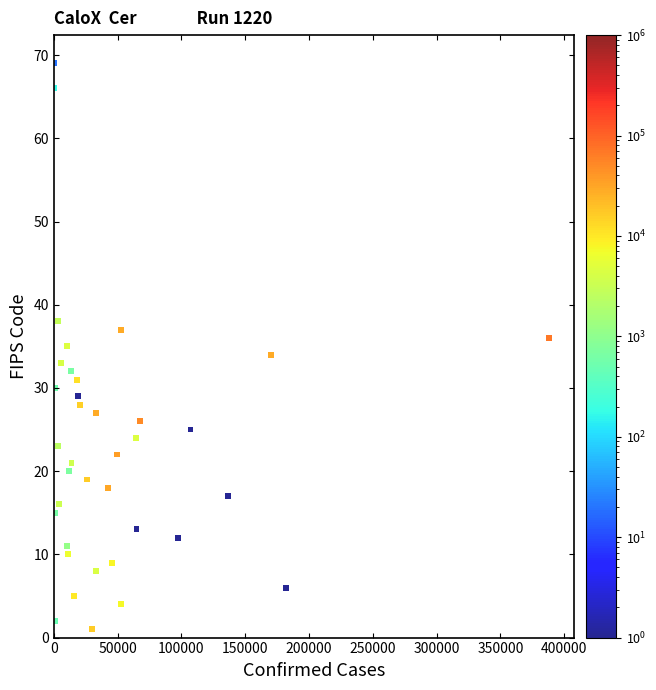

What is the range of Y values (max minus min)?

68